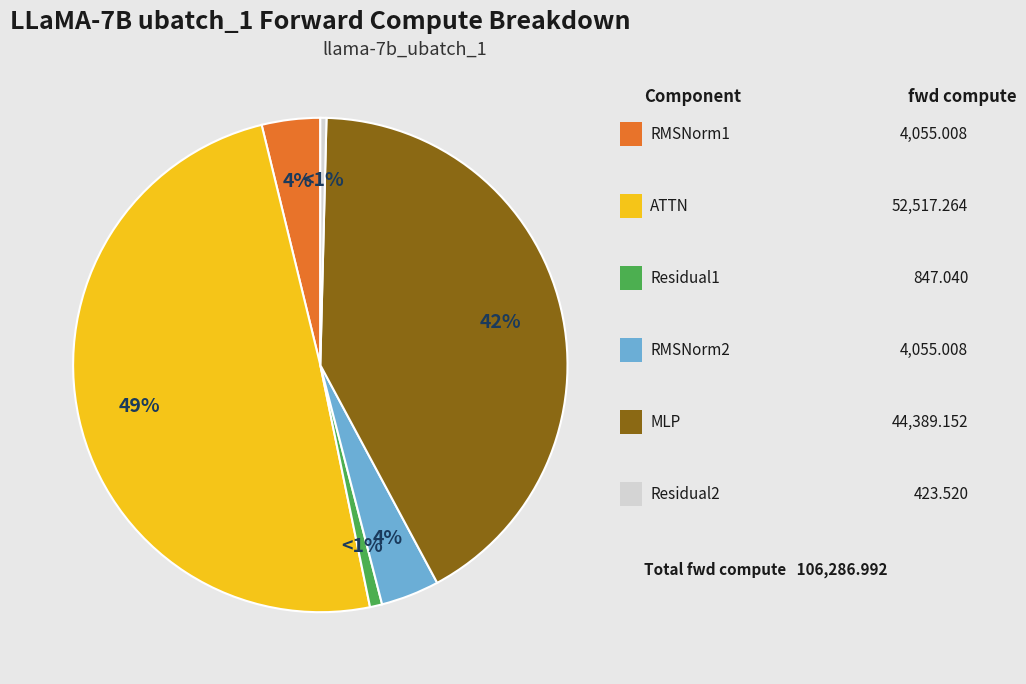

Rank the categories by value from highest to lowest.

ATTN, MLP, RMSNorm1, RMSNorm2, Residual1, Residual2